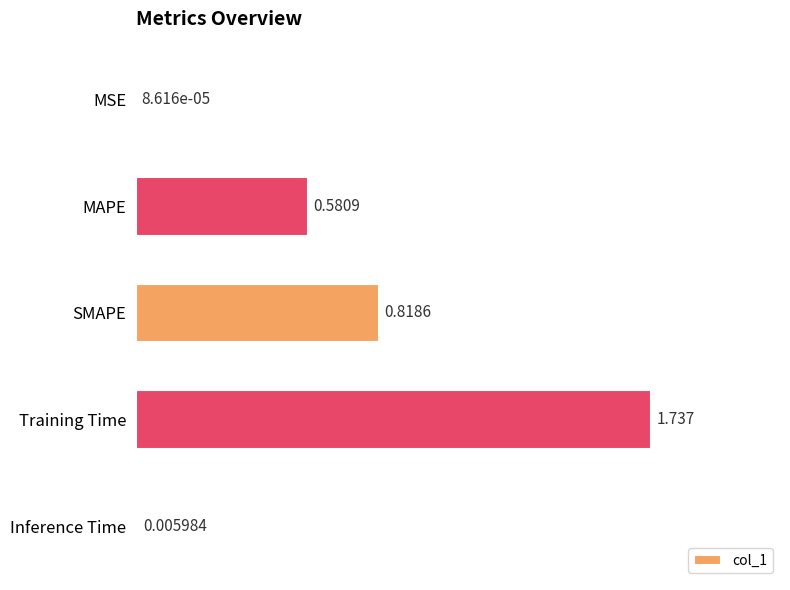

Which has a higher value, Inference Time or MAPE?

MAPE